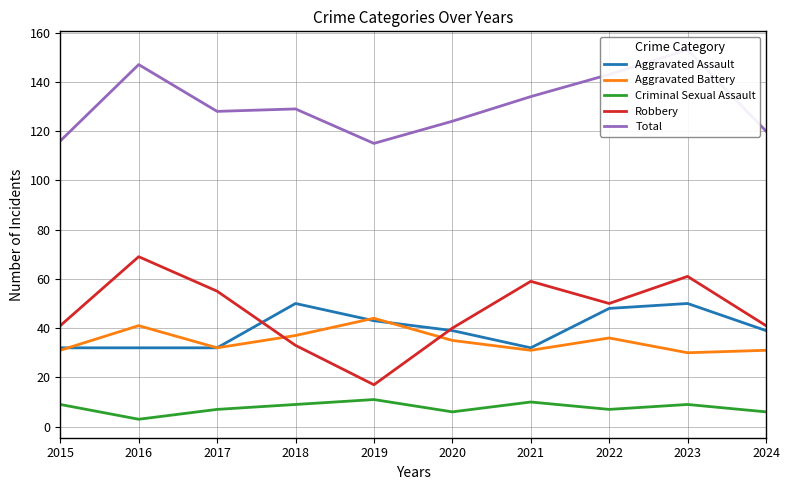

At 2022, list the series in order from smallest to largest.

Criminal Sexual Assault, Aggravated Battery, Aggravated Assault, Robbery, Total